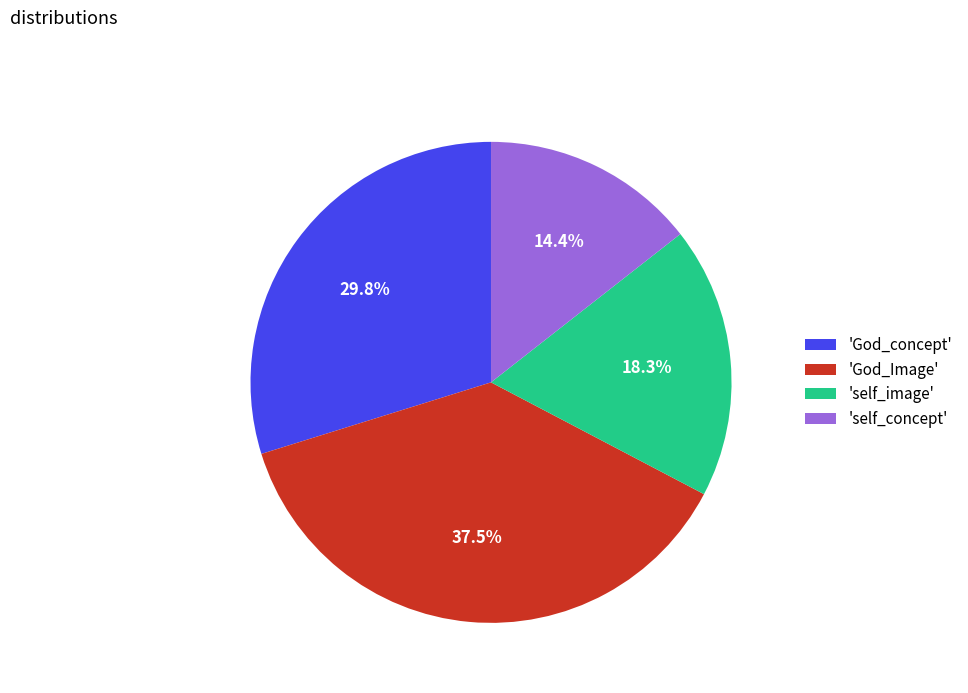

What percentage is NOT represented by 'self_image'?

81.7%